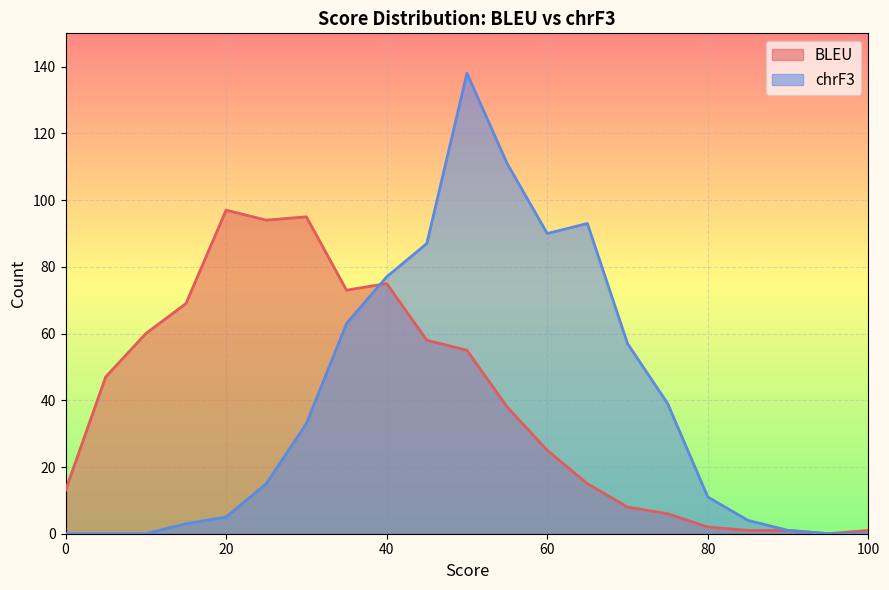

List the series in order of their overall mean, lowest first.

chrF3, BLEU